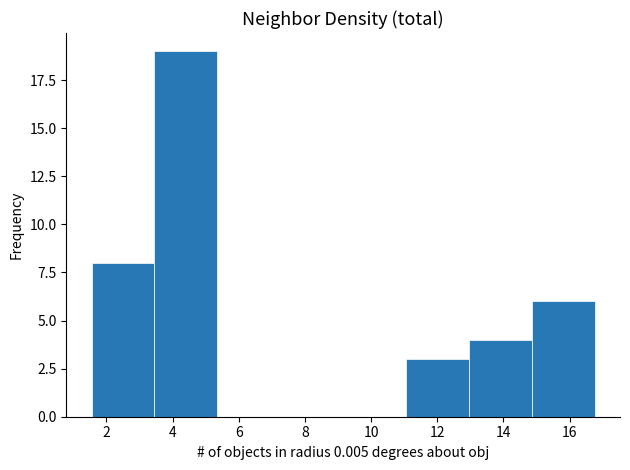

Reading left to right, list every bar in this chart as the range it spans on the x-axis followed by its height. Neither the bar edges nor the heights are printed on the chart, so give them approximately, as read against the axes.

1.6 to 3.4: 8
3.4 to 5.4: 19
5.4 to 7.2: 0
7.2 to 9.2: 0
9.2 to 11.0: 0
11.0 to 13.0: 3
13.0 to 14.8: 4
14.8 to 16.8: 6